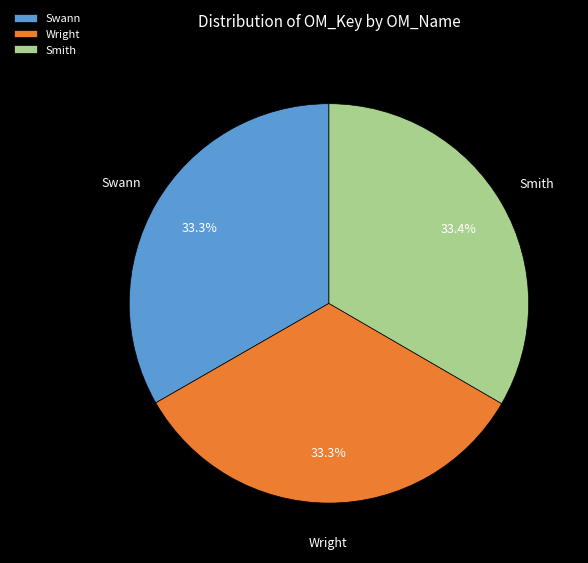

Is it true that Smith is 47% of the pie?

False